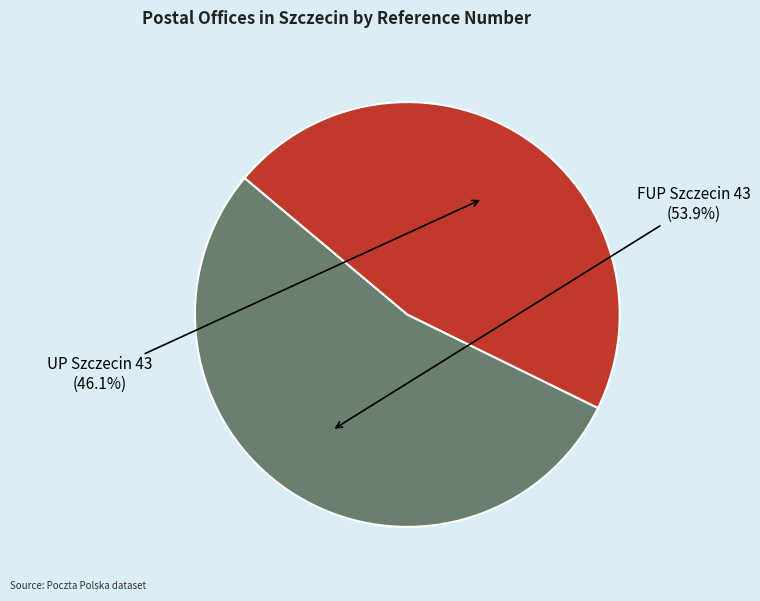

What is the change in value from FUP Szczecin 43 to UP Szczecin 43?

-44870